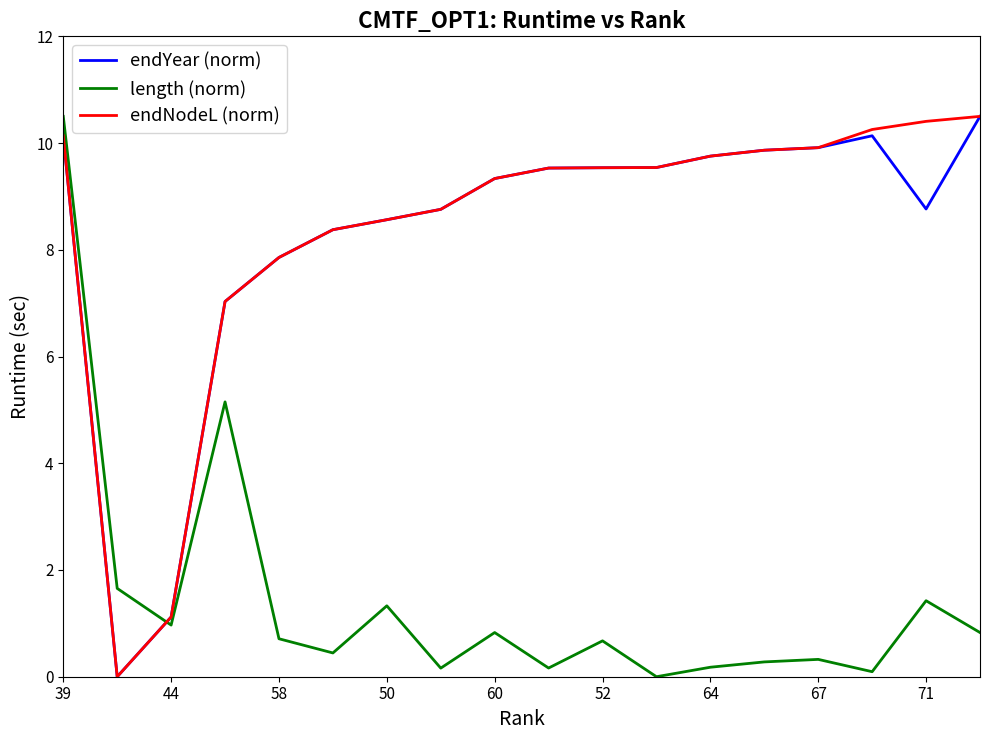

What is the greatest value displayed?

10.5